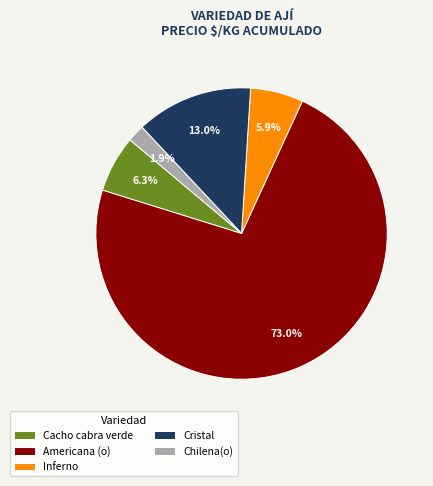

True or false: Cacho cabra verde accounts for 16% of the total.

False